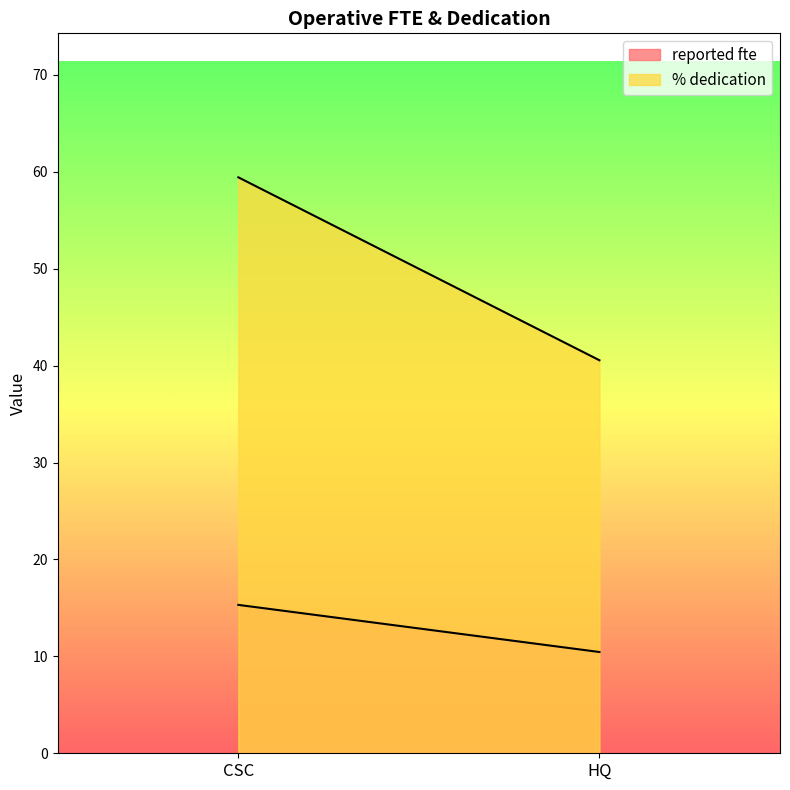

Reading left to right, list all the values displayed in this chart.

reported fte: 15.3	10.5
% dedication: 59.4	40.6